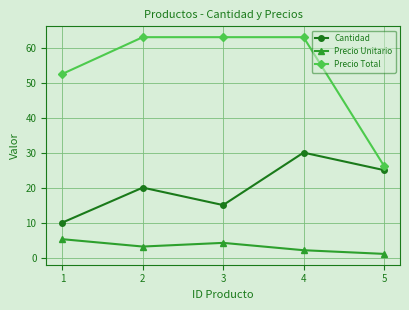

What is the sum of all Precio Total values?

267.8